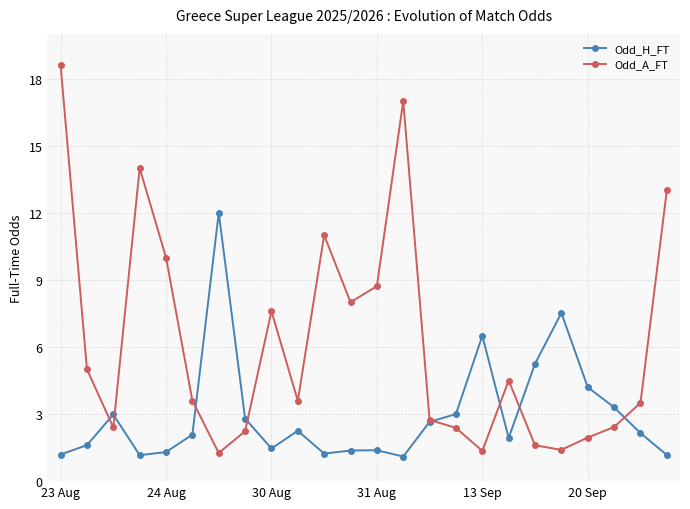

How many values in the Odd_A_FT series exceed 3?

14